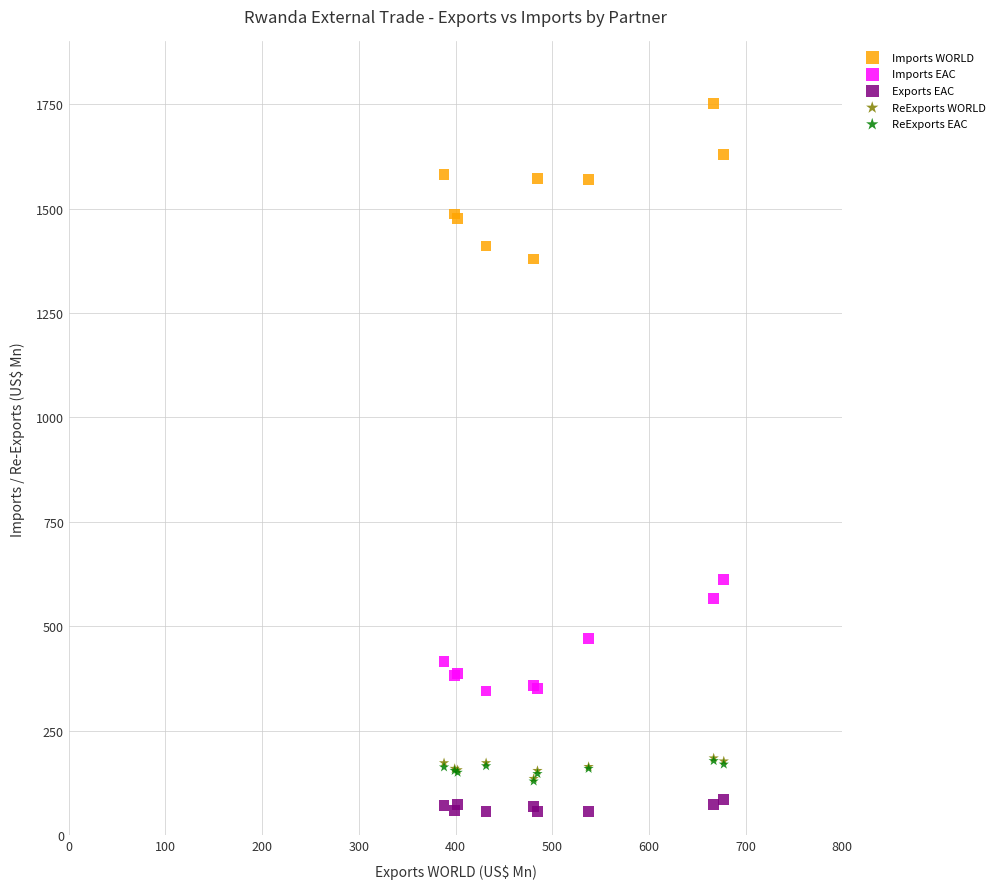

What are all the series names shown in the legend?

Imports WORLD, Imports EAC, Exports EAC, ReExports WORLD, ReExports EAC